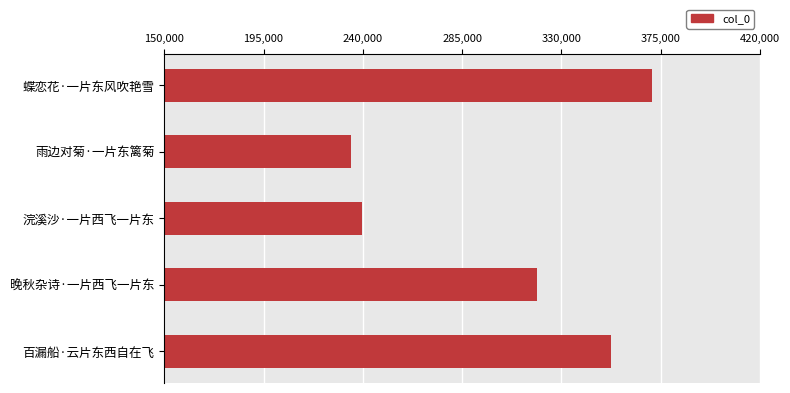

Is it true that the value at 蝶恋花·一片东风吹艳雪 is 113580?

False